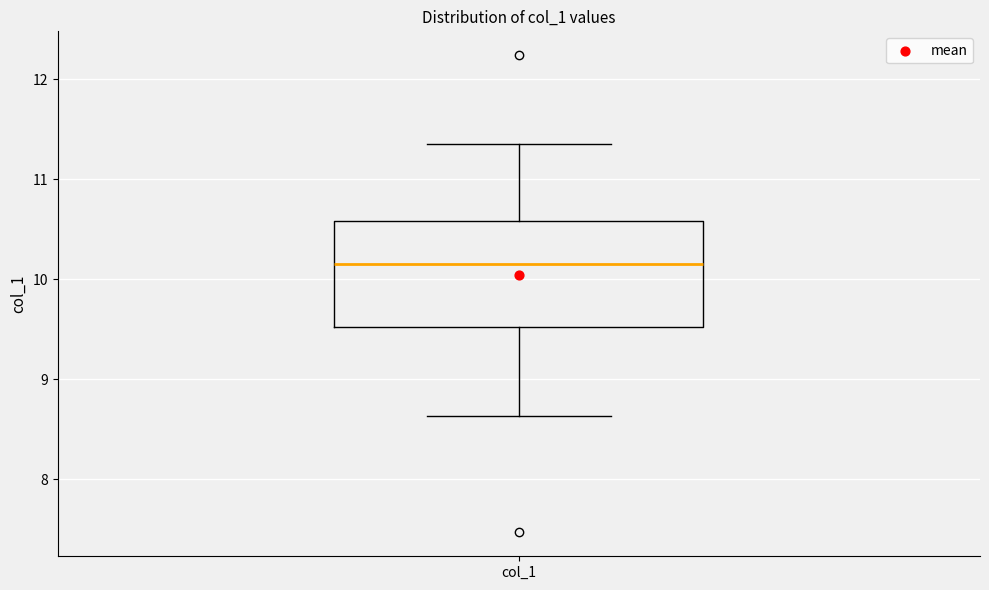

Transcribe this box plot: give where the median line is, the range the box spans, and where the two whiskers end, as read against the y-axis. The values are not printed on the chart, so give them approximately, as read against the axis.

median 10.2, box 9.5 to 10.6, whiskers 8.6 to 11.4